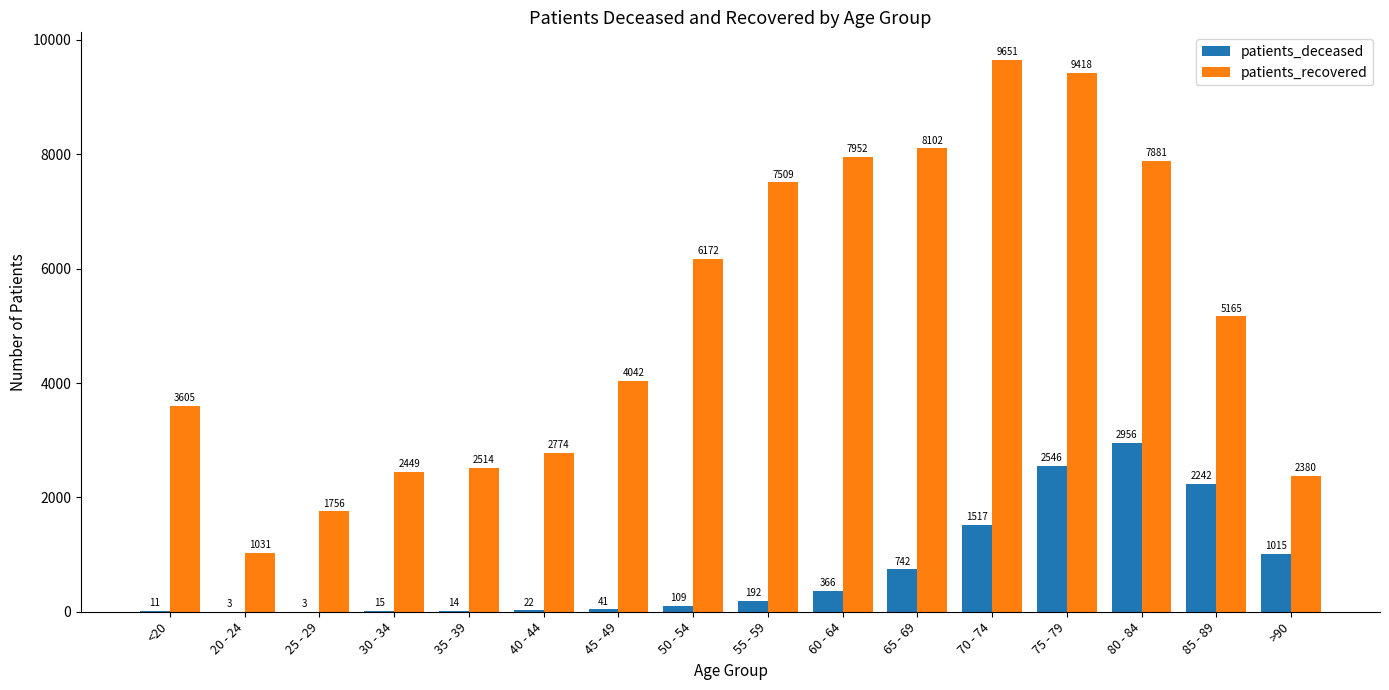

How many categories are shown in the chart?

16